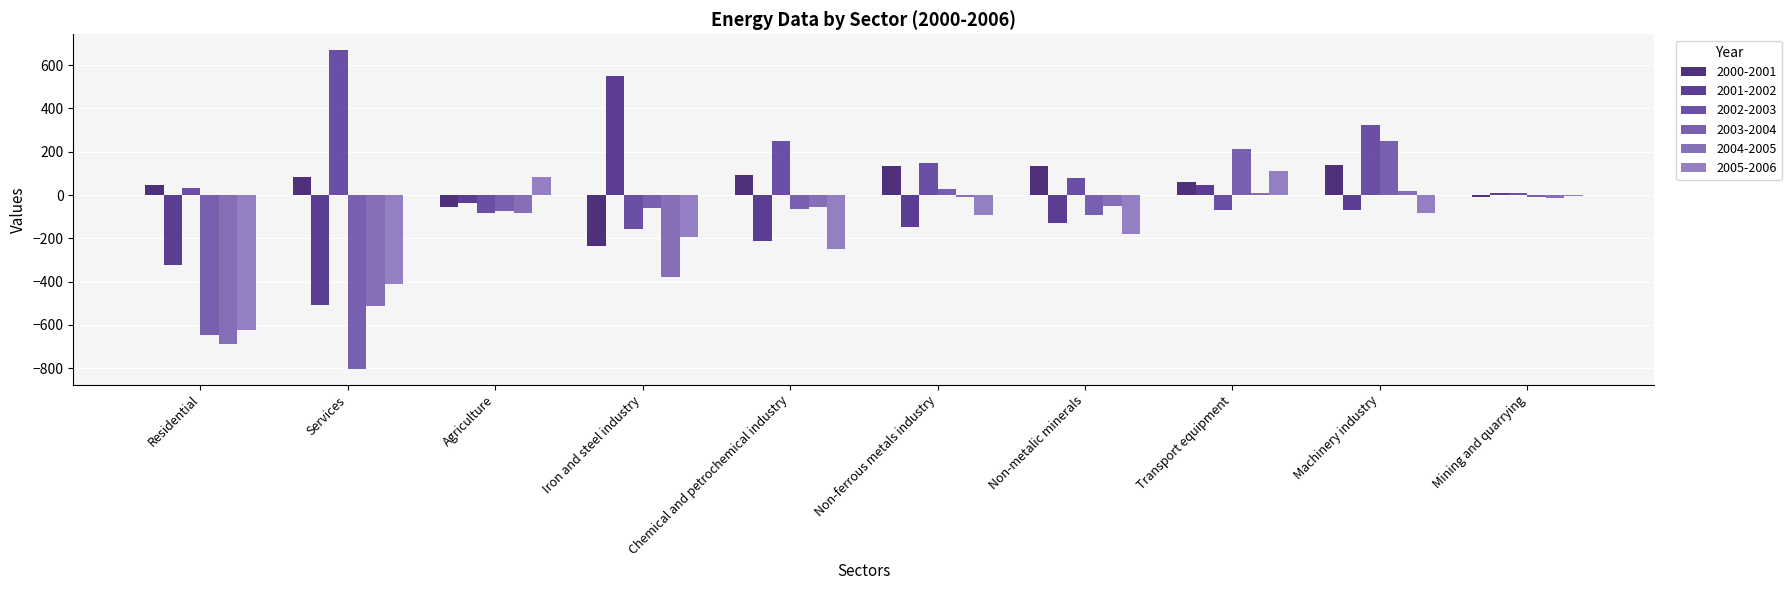

What are all the series names shown in the legend?

2000-2001, 2001-2002, 2002-2003, 2003-2004, 2004-2005, 2005-2006